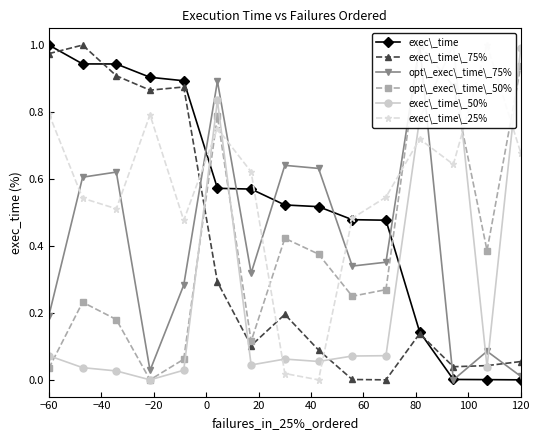

What is the maximum value for exec\_time\_50%?

1.0